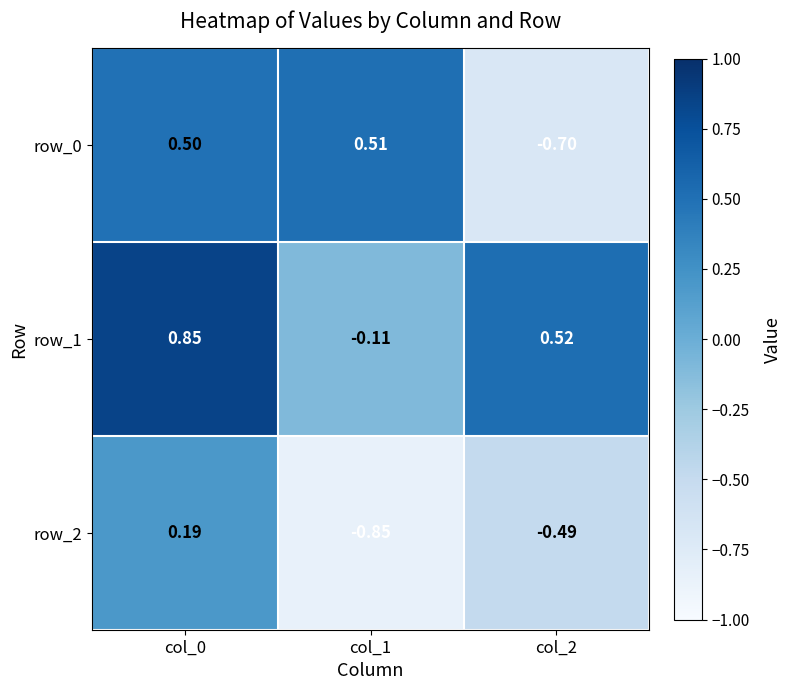

Which series has the widest spread of values?

row_0